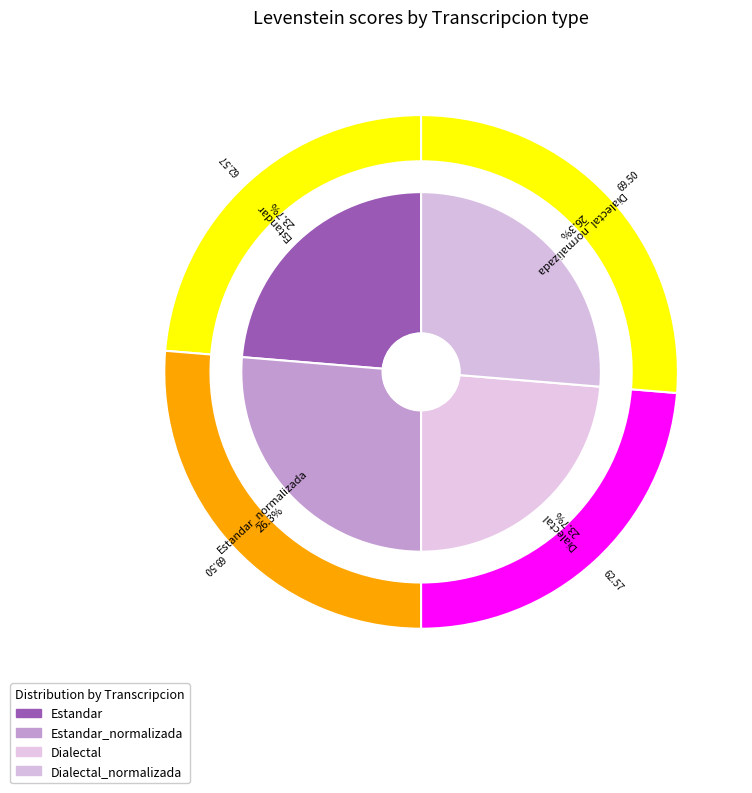

To the nearest percent, what percentage of the pie is Estandar?

24%